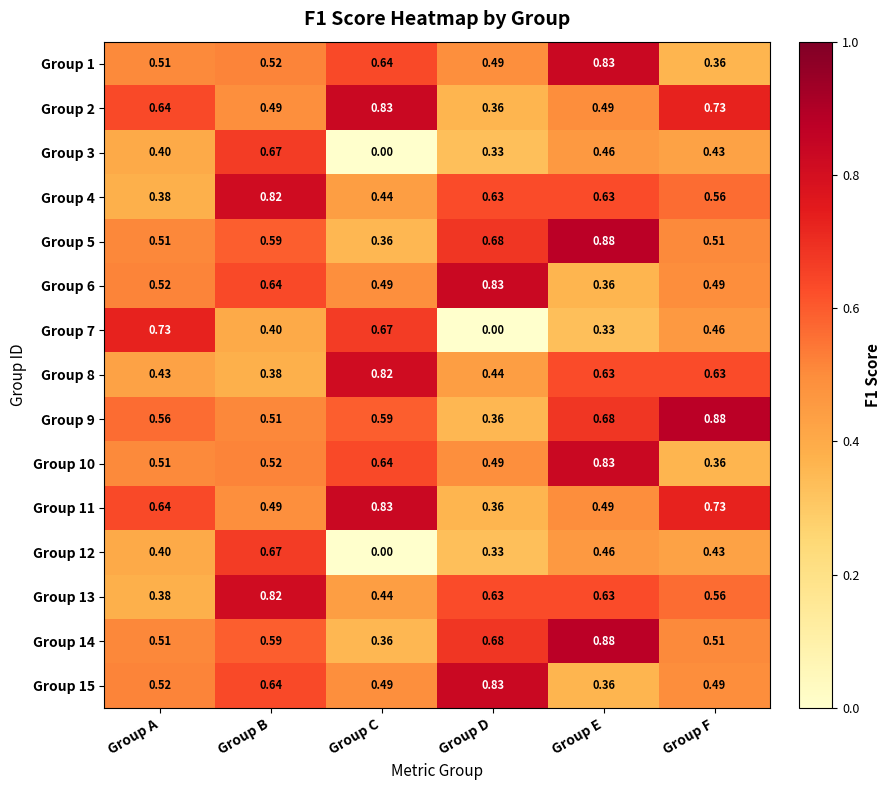

Where is Group 8 nearest to the value 0?

Group B